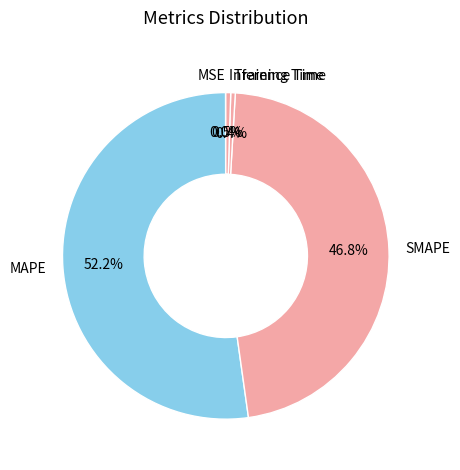

Is the sum of MAPE and SMAPE greater than half?

Yes